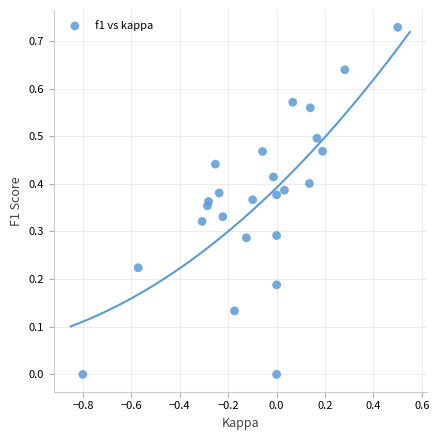

What is the range of X values (max minus min)?

1.3